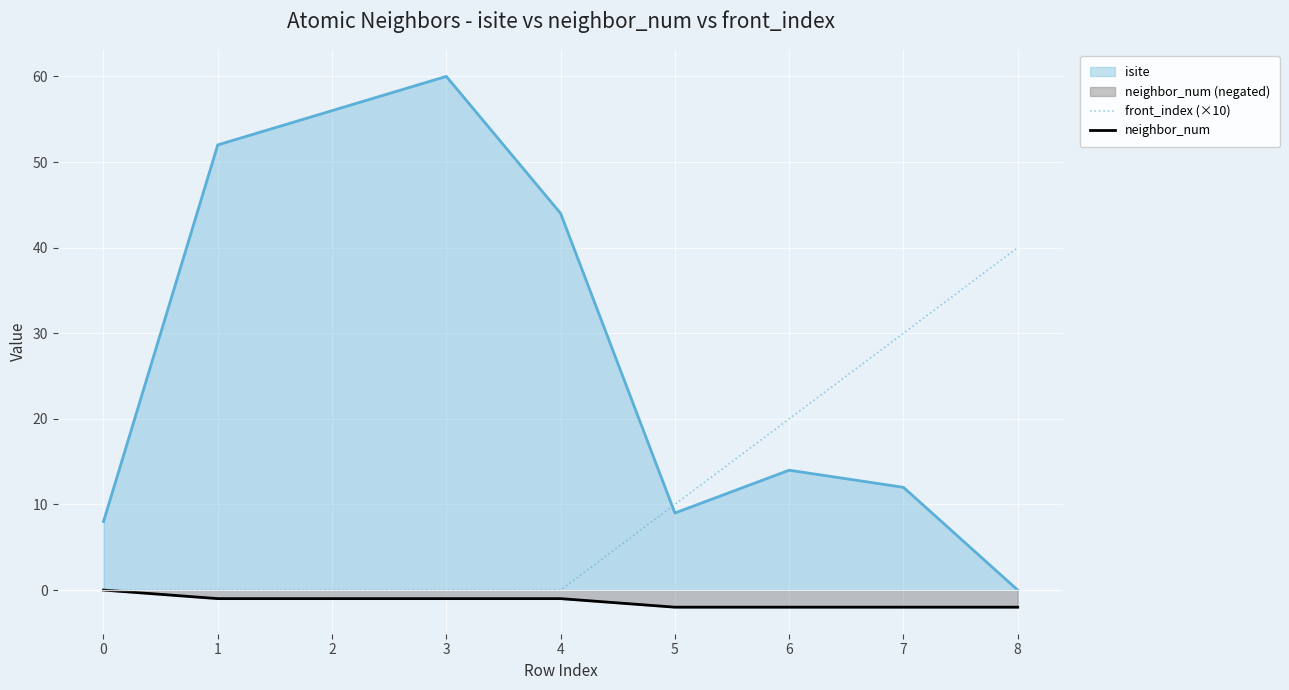

What is the value of the front_index (×10) point at the 7th from the left?

20